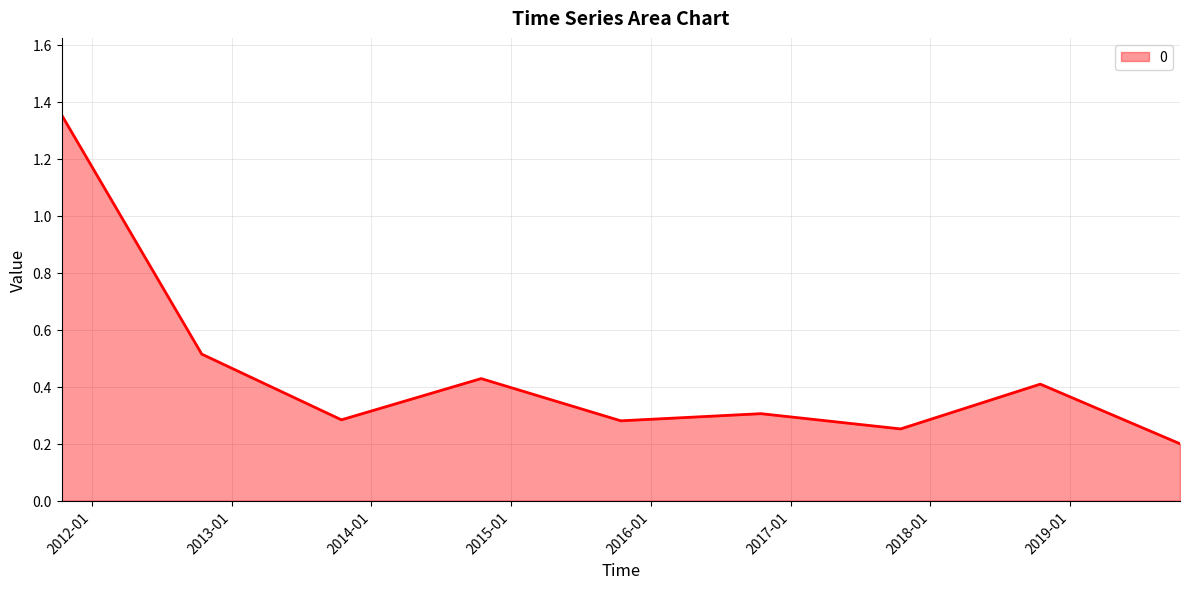

What is the difference between the maximum and minimum values?

1.2